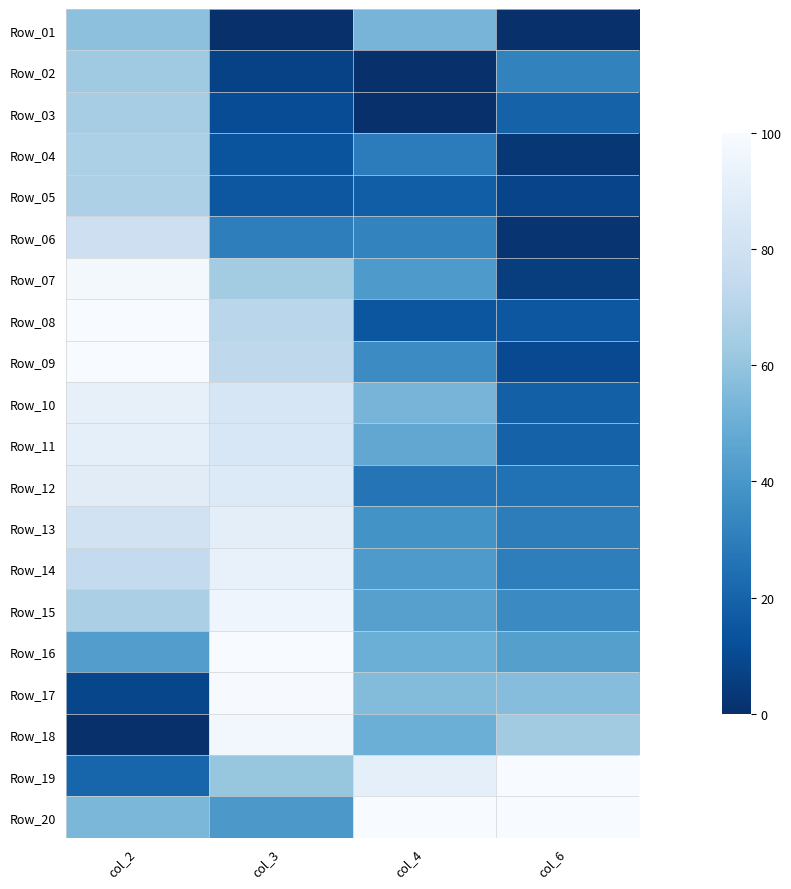

Reading left to right, what are all the values shown in this chart?

Row_01: col_2=58.4	col_3=0.0	col_4=52.9	col_6=0.0
Row_02: col_2=63.0	col_3=7.2	col_4=0.0	col_6=31.9
Row_03: col_2=65.2	col_3=11.0	col_4=0.0	col_6=19.4
Row_04: col_2=67.0	col_3=14.0	col_4=29.4	col_6=3.0
Row_05: col_2=67.6	col_3=15.0	col_4=17.6	col_6=8.0
Row_06: col_2=78.8	col_3=30.2	col_4=32.4	col_6=1.7
Row_07: col_2=98.4	col_3=64.2	col_4=41.2	col_6=5.1
Row_08: col_2=100.0	col_3=71.4	col_4=14.7	col_6=15.2
Row_09: col_2=99.9	col_3=72.7	col_4=35.3	col_6=10.0
Row_10: col_2=91.9	col_3=84.2	col_4=52.9	col_6=18.4
Row_11: col_2=91.3	col_3=84.7	col_4=47.1	col_6=19.3
Row_12: col_2=88.7	col_3=86.6	col_4=26.5	col_6=25.2
Row_13: col_2=81.0	col_3=89.9	col_4=38.2	col_6=30.0
Row_14: col_2=74.6	col_3=92.6	col_4=41.2	col_6=30.3
Row_15: col_2=66.6	col_3=95.4	col_4=44.1	col_6=35.1
Row_16: col_2=42.9	col_3=100.0	col_4=50.0	col_6=43.4
Row_17: col_2=8.8	col_3=99.4	col_4=55.9	col_6=56.9
Row_18: col_2=0.0	col_3=97.5	col_4=50.0	col_6=64.0
Row_19: col_2=20.5	col_3=60.9	col_4=91.2	col_6=100.0
Row_20: col_2=54.1	col_3=40.5	col_4=100.0	col_6=99.9